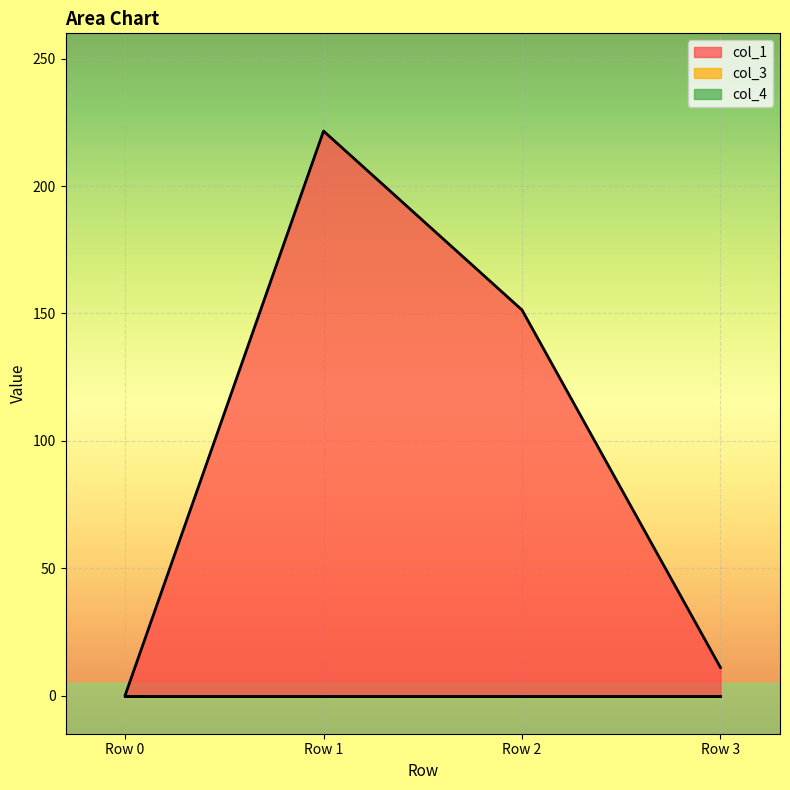

Which has a higher value, Row 1 or Row 2?

Row 1